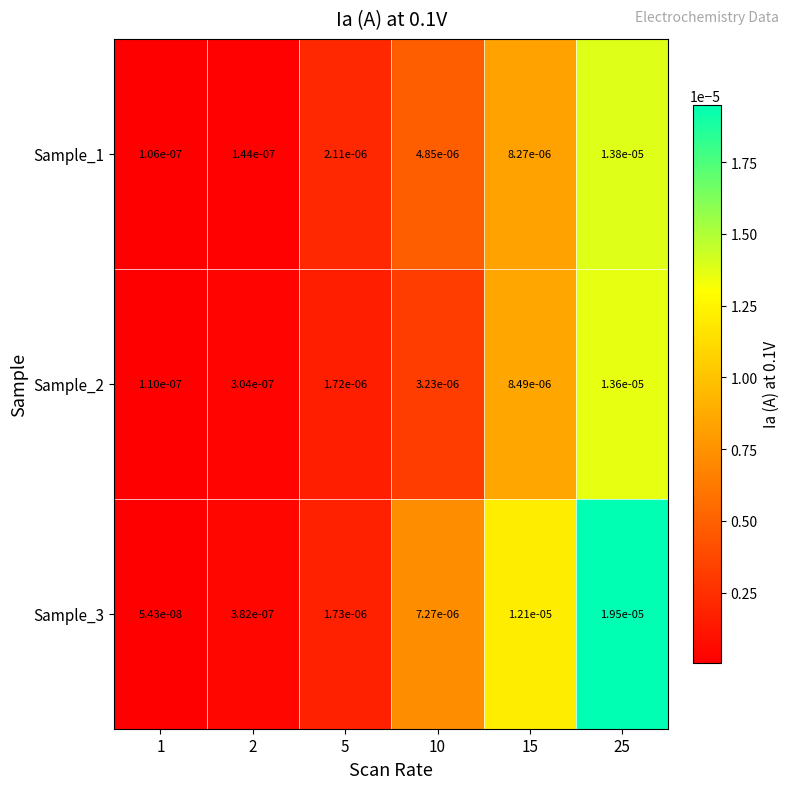

Is the value of Sample_1 at 25 greater than the value of Sample_2 at 25?

Yes